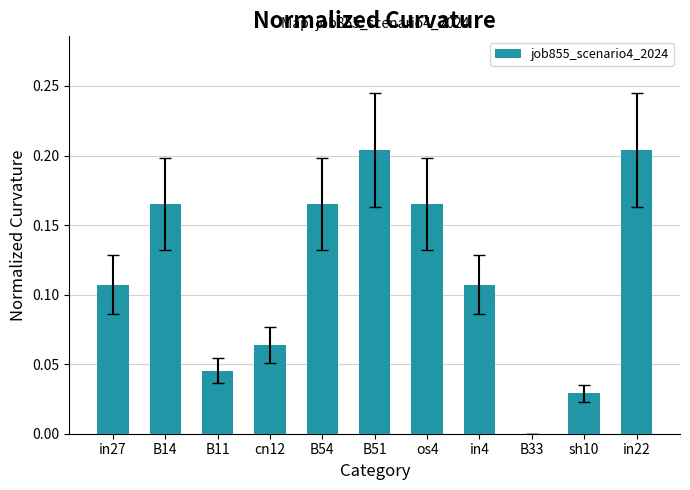

What is the sum of all values?

1.3